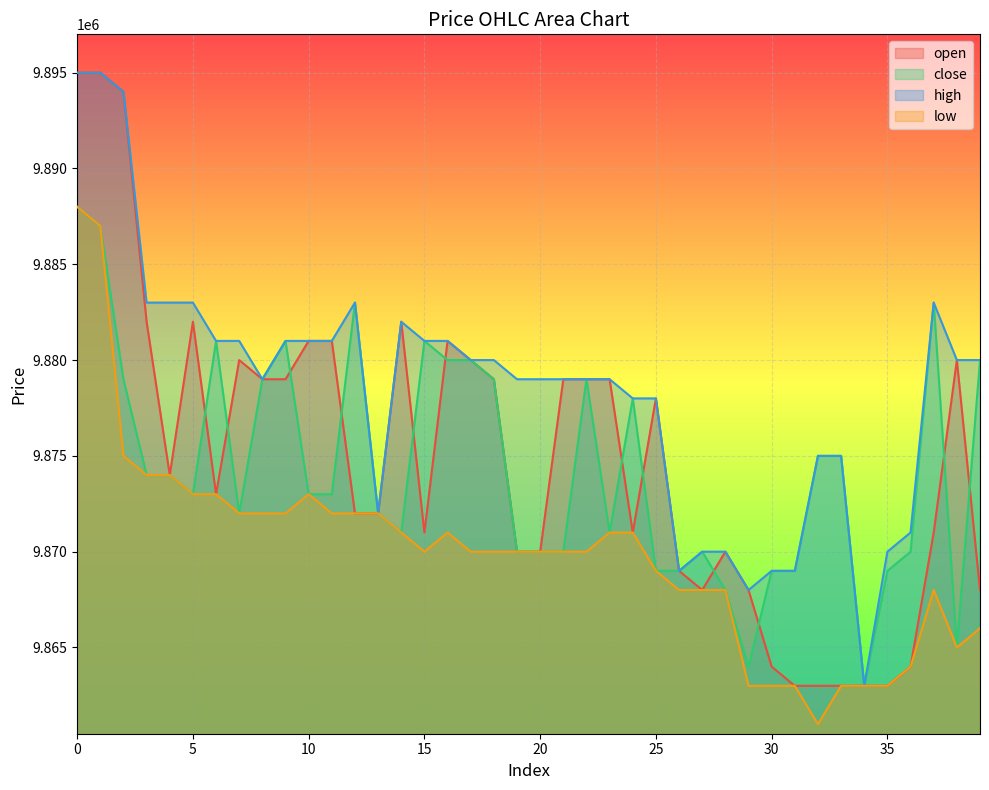

True or false: high has more than 0 points higher than both neighbors.

True